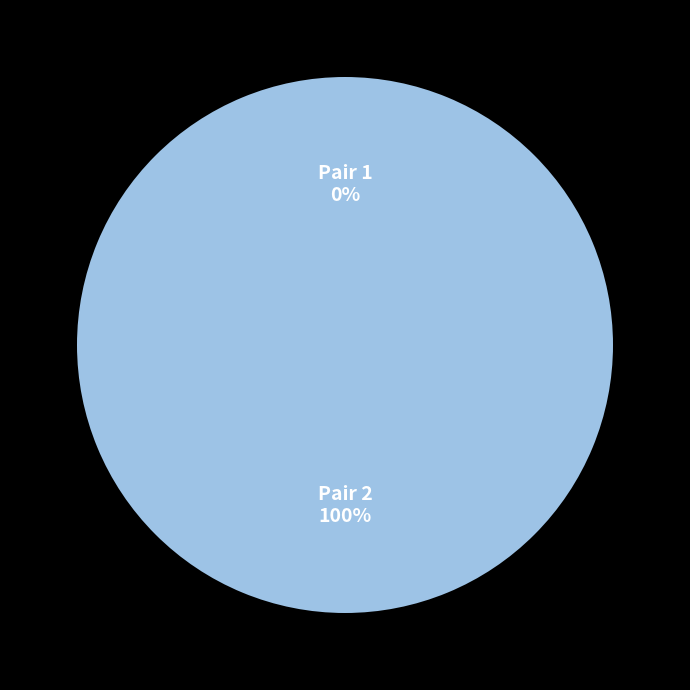

What percentage do Pair 1 and Pair 2 together represent?

100.0%